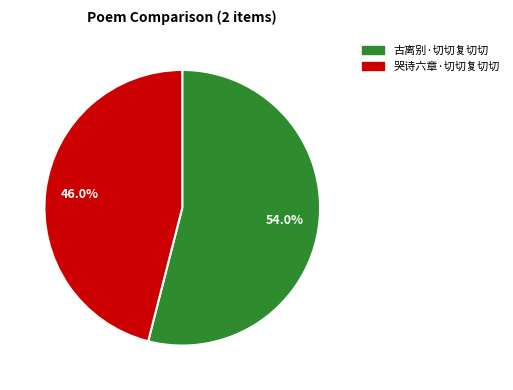

Which slice is the smallest?

哭诗六章·切切复切切